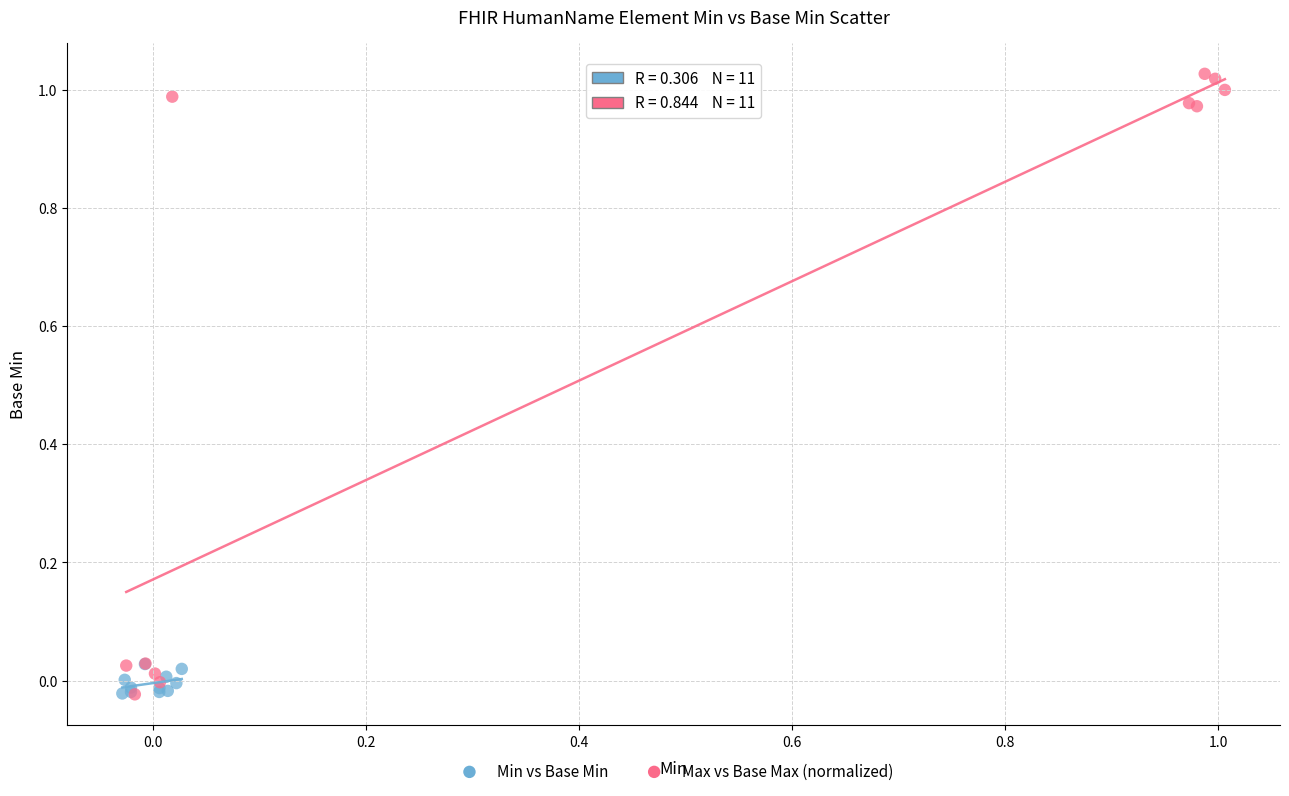

Which series has the largest Y range (max minus min)?

Max vs Base Max (normalized)